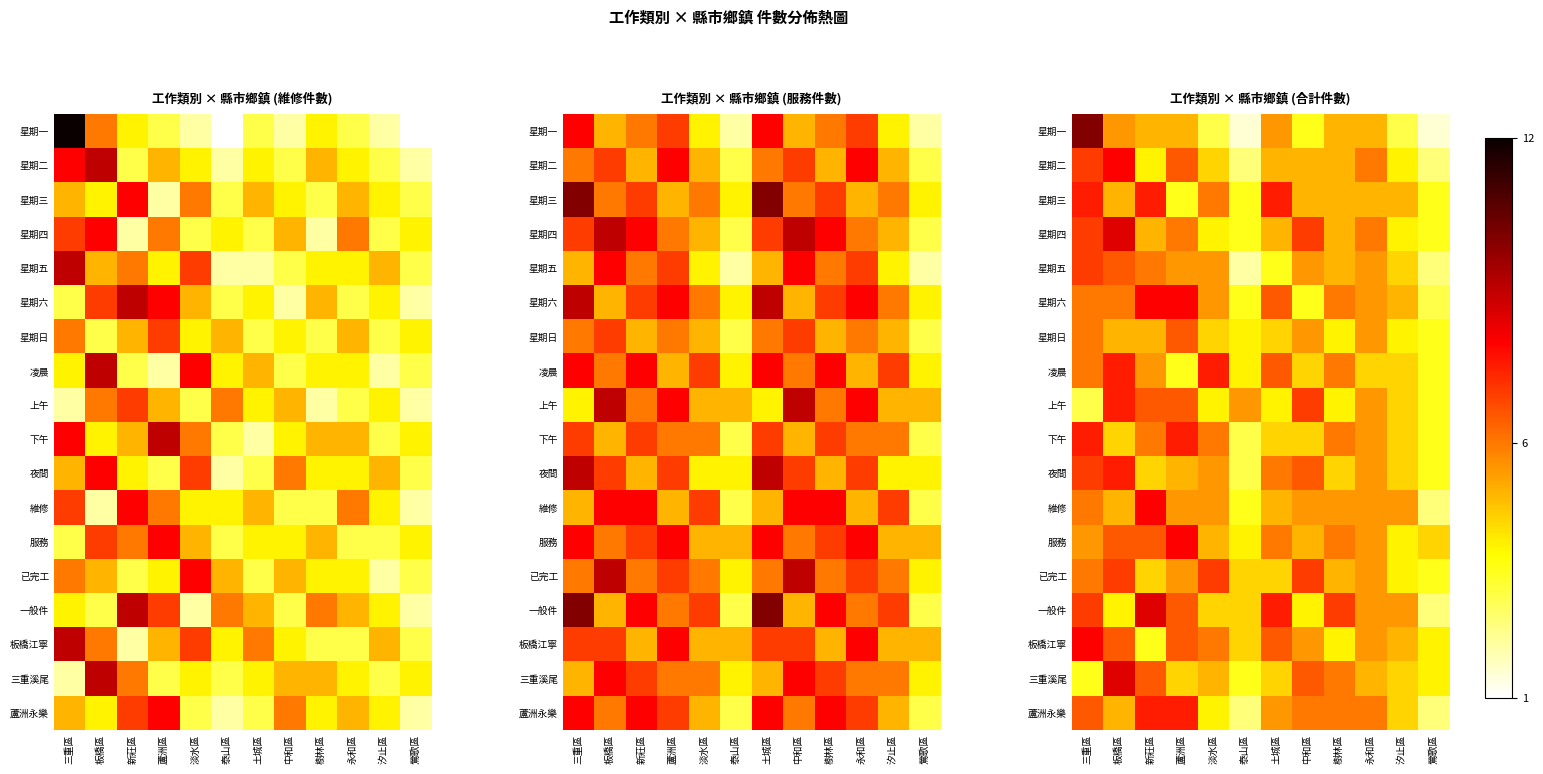

What is the sum of all 夜間 values?

63.0